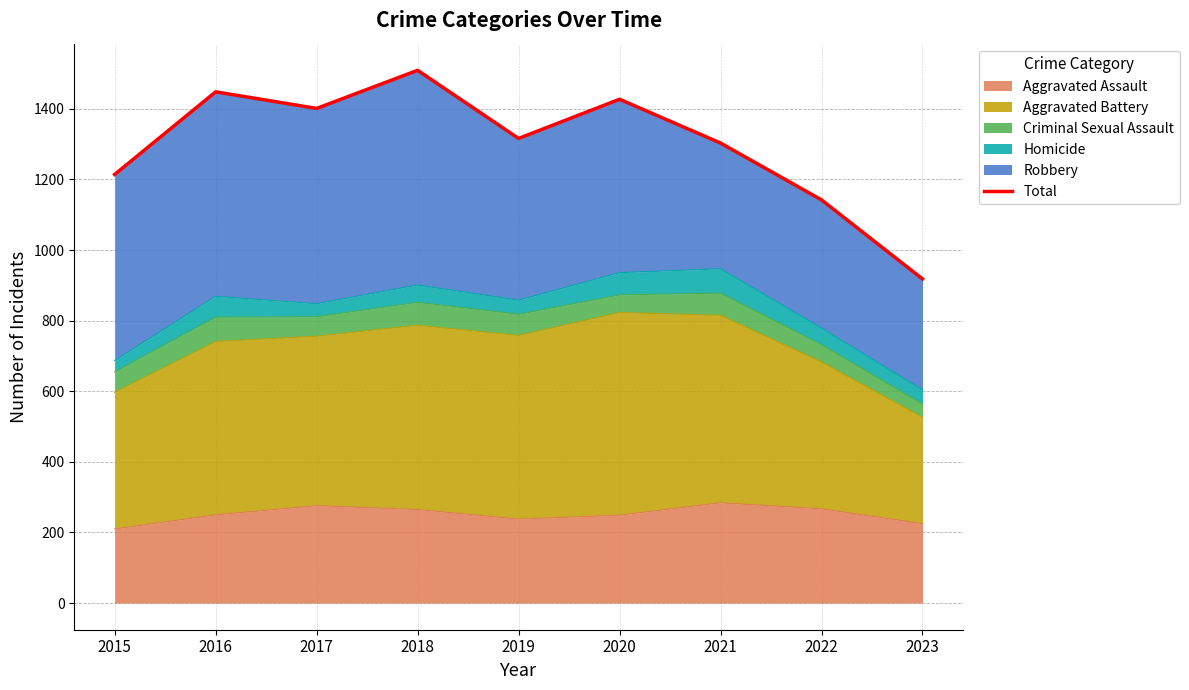

Rank the categories by value from highest to lowest.

2018, 2016, 2020, 2017, 2019, 2021, 2015, 2022, 2023